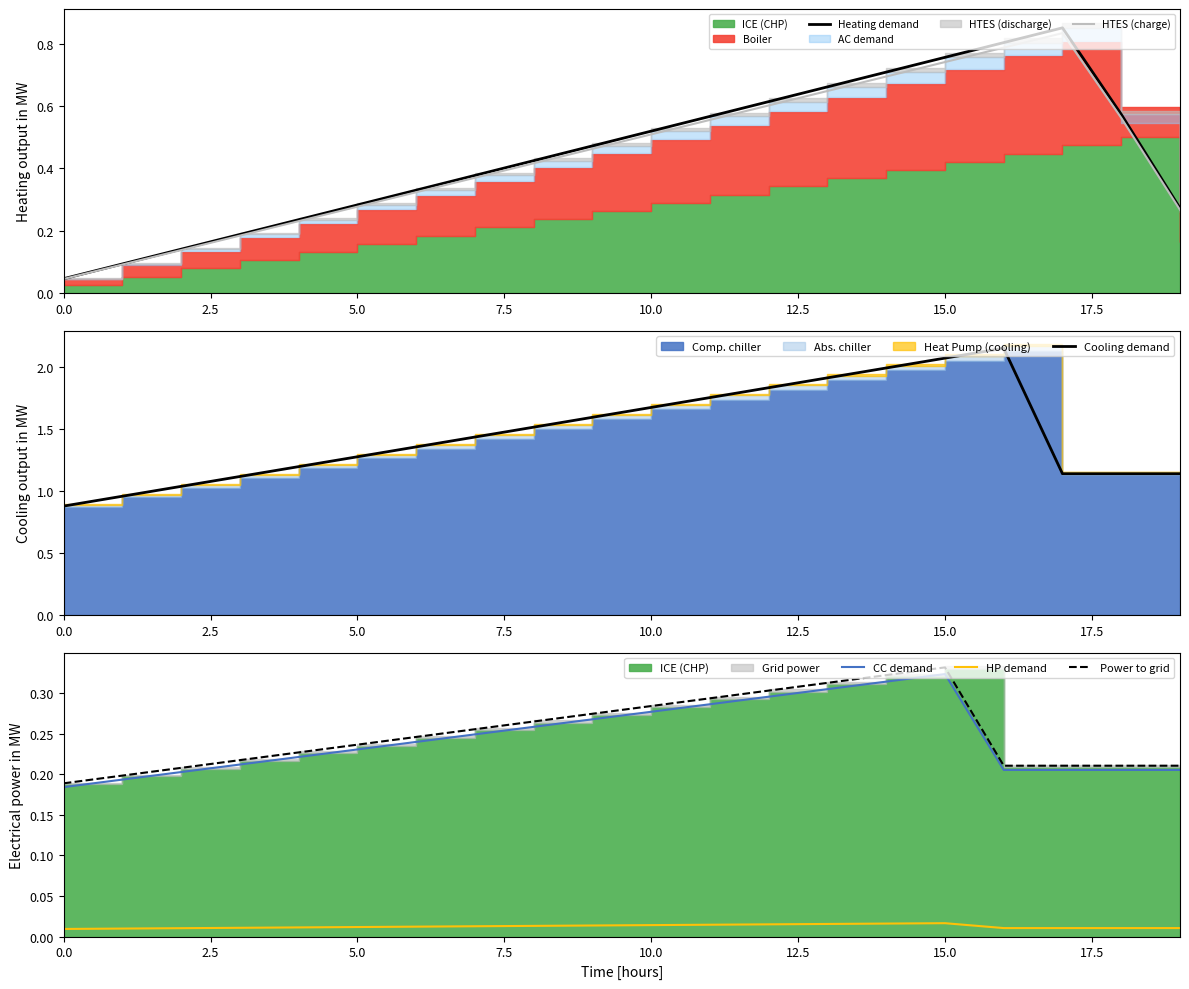

True or false: Heating demand has more than 0 points higher than both neighbors.

True